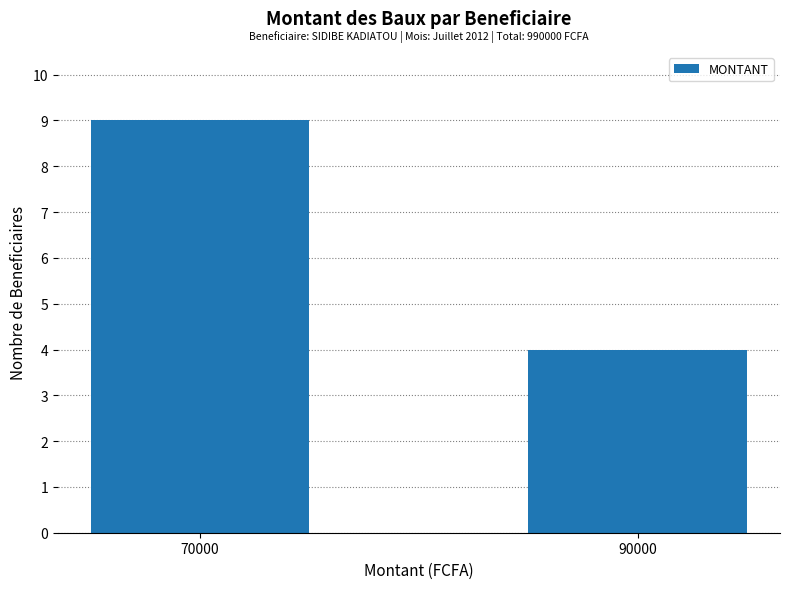

Reading left to right, extract all data points from this chart.

70000=9	90000=4